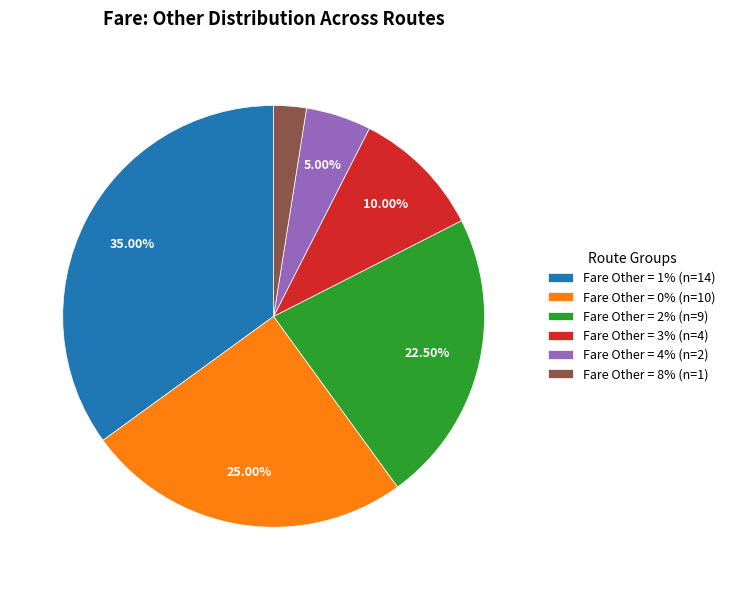

Count the number of slices in the pie.

6